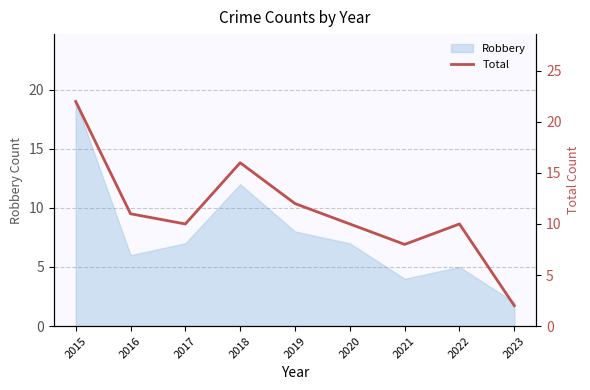

Reading left to right, extract all data points from this chart.

2015=22	2016=11	2017=10	2018=16	2019=12	2020=10	2021=8	2022=10	2023=2